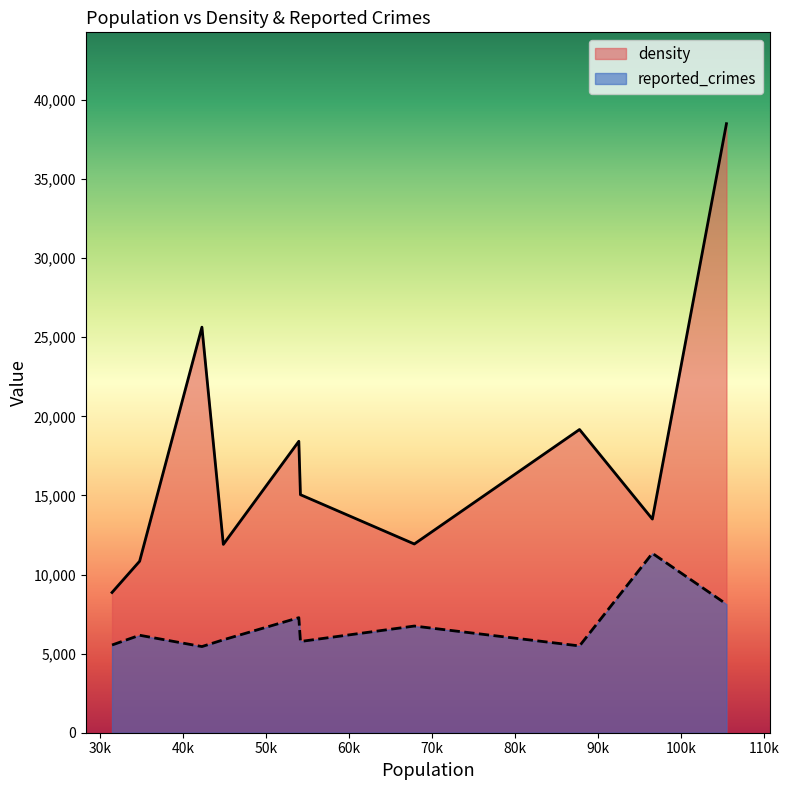

Read the density value at Humboldt Park.

15045.8